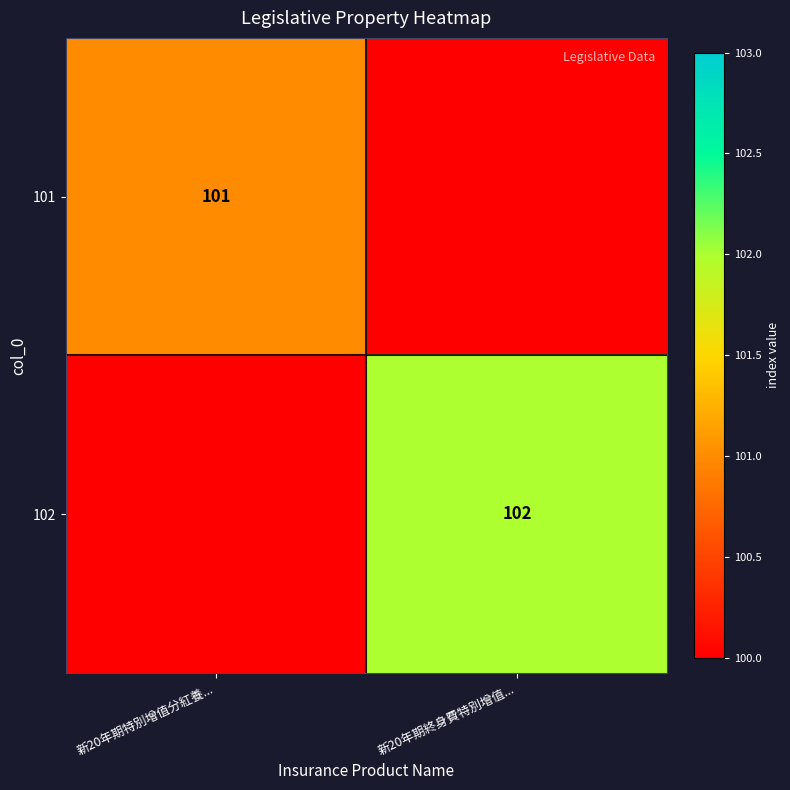

The 101 series shows 101 at 新20年期特別增值分紅養.... True or false?

True